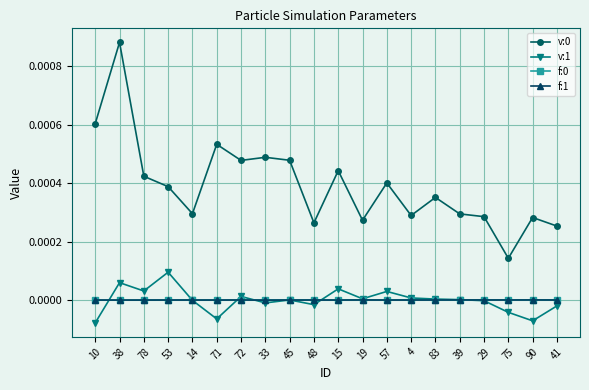

What is the label of the 8th point from the left?

33